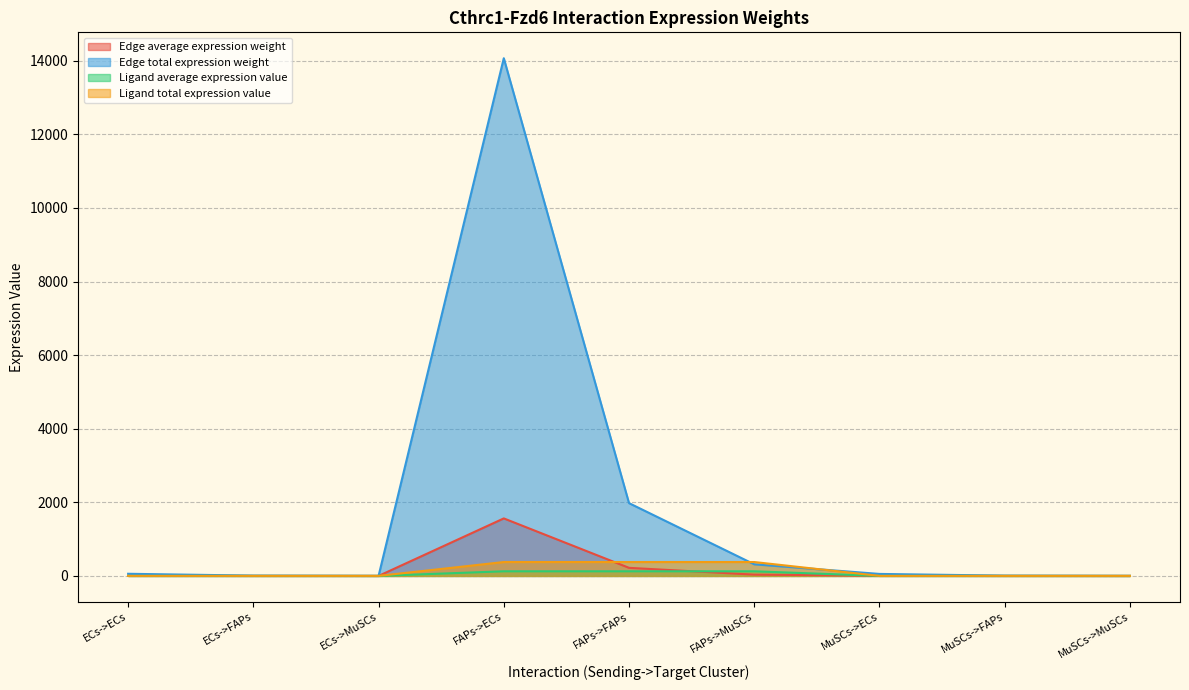

List the labels in order of Ligand average expression value value, largest first.

FAPs->ECs, FAPs->FAPs, FAPs->MuSCs, ECs->ECs, ECs->FAPs, ECs->MuSCs, MuSCs->ECs, MuSCs->FAPs, MuSCs->MuSCs